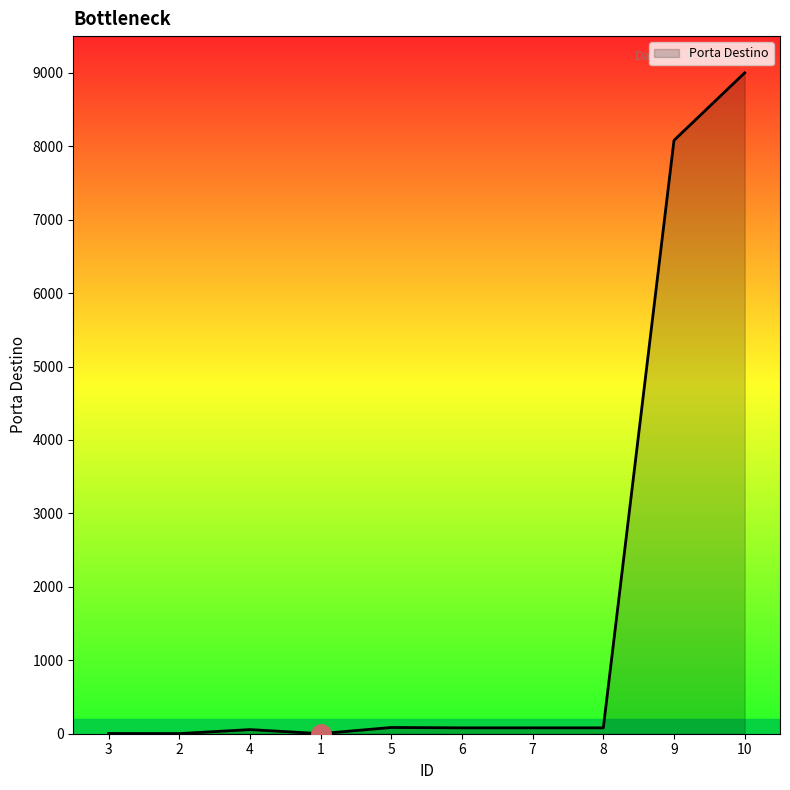

At which category does the chart reach its peak across all series?

10